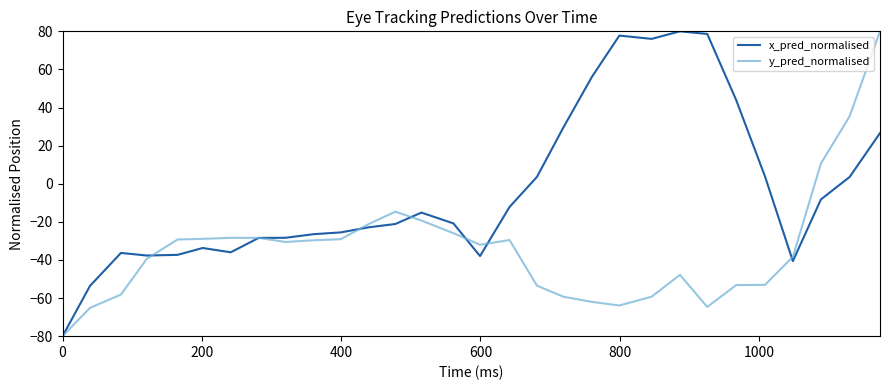

Which series has the largest total across all categories?

x_pred_normalised